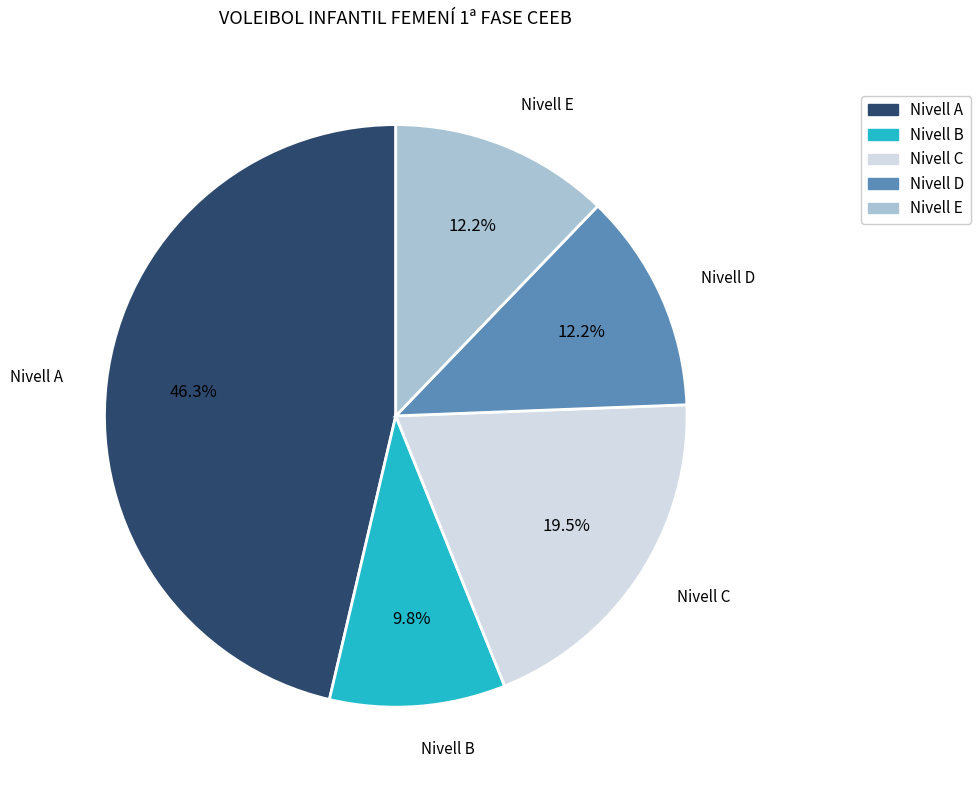

How many segments does this pie chart have?

5